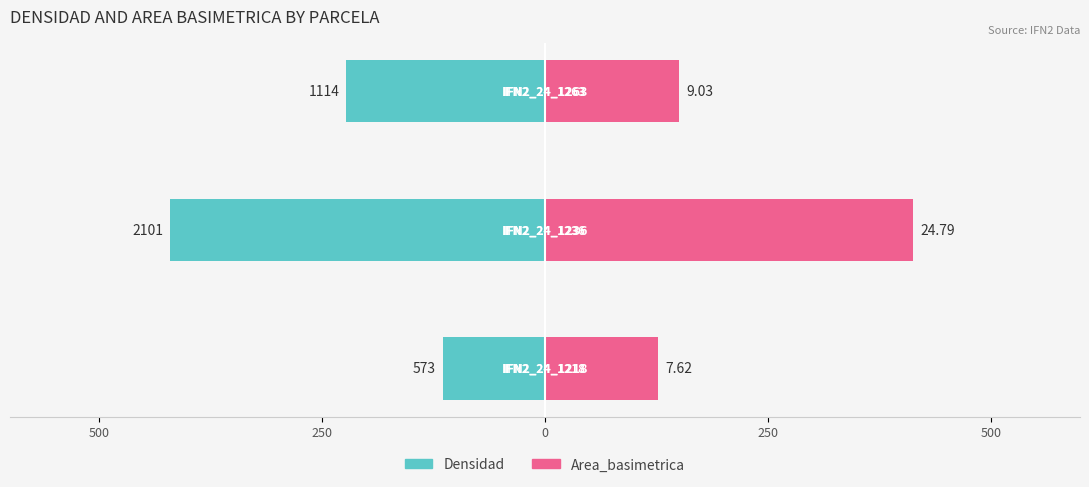

Reading left to right, transcribe all the data shown in this chart.

Densidad: -114.6	-420.2	-222.8
Area_basimetrica: 127.1	413.2	150.6